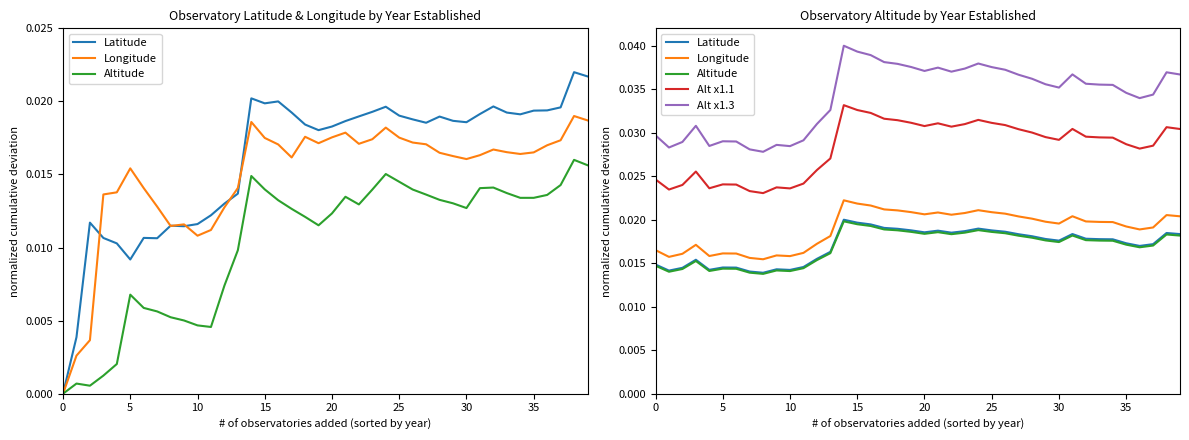

What is the label of the 21st point from the right?

19